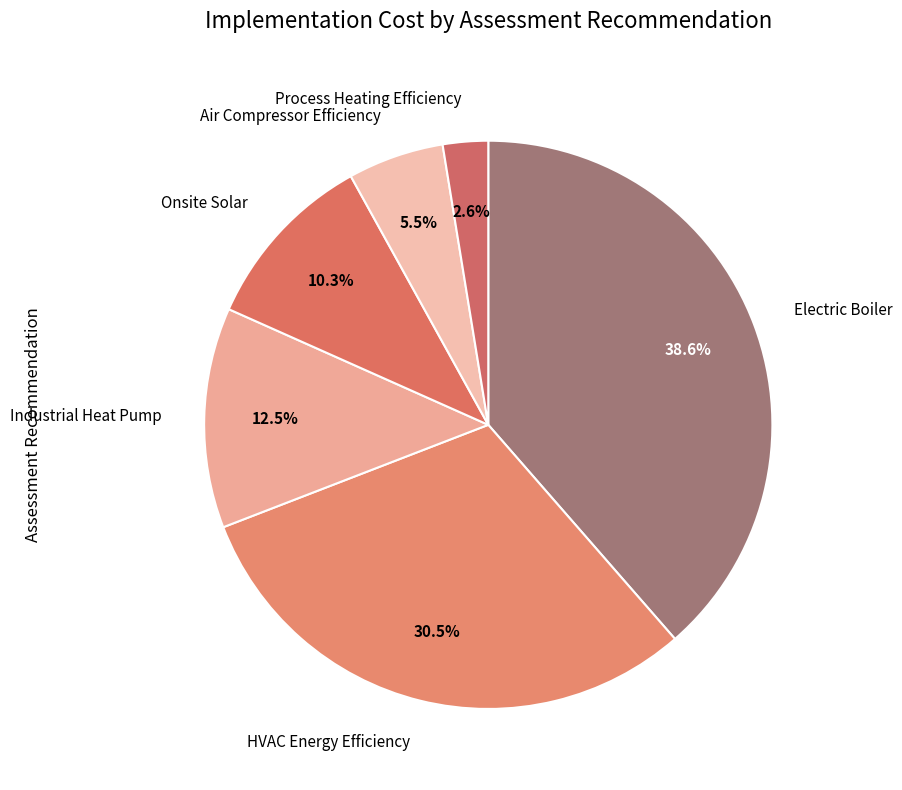

What is the largest slice in the pie chart?

Electric Boiler